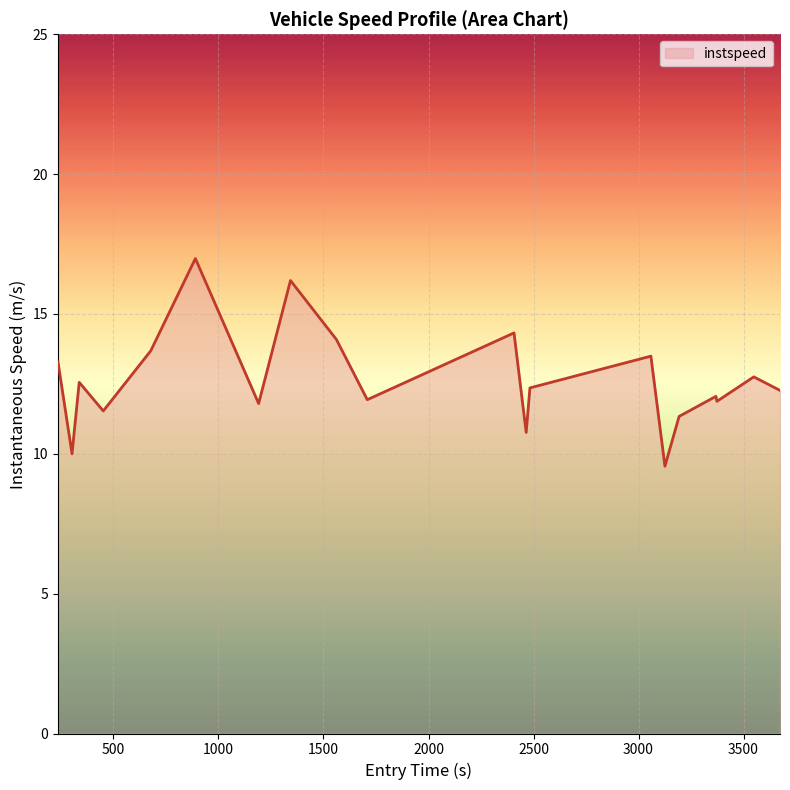

What is the greatest value displayed?

17.0